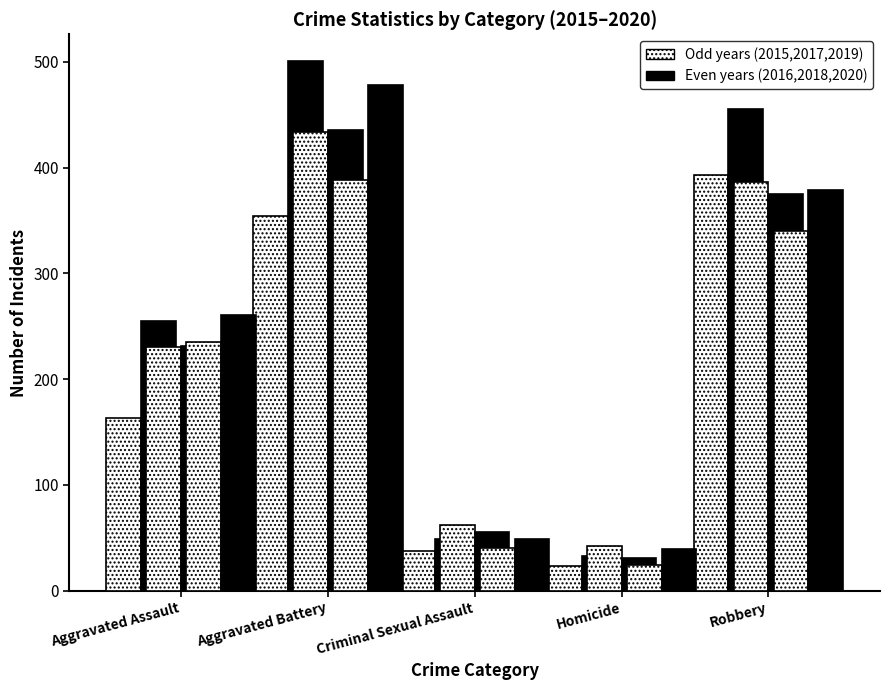

What position from the right is Aggravated Assault?

5